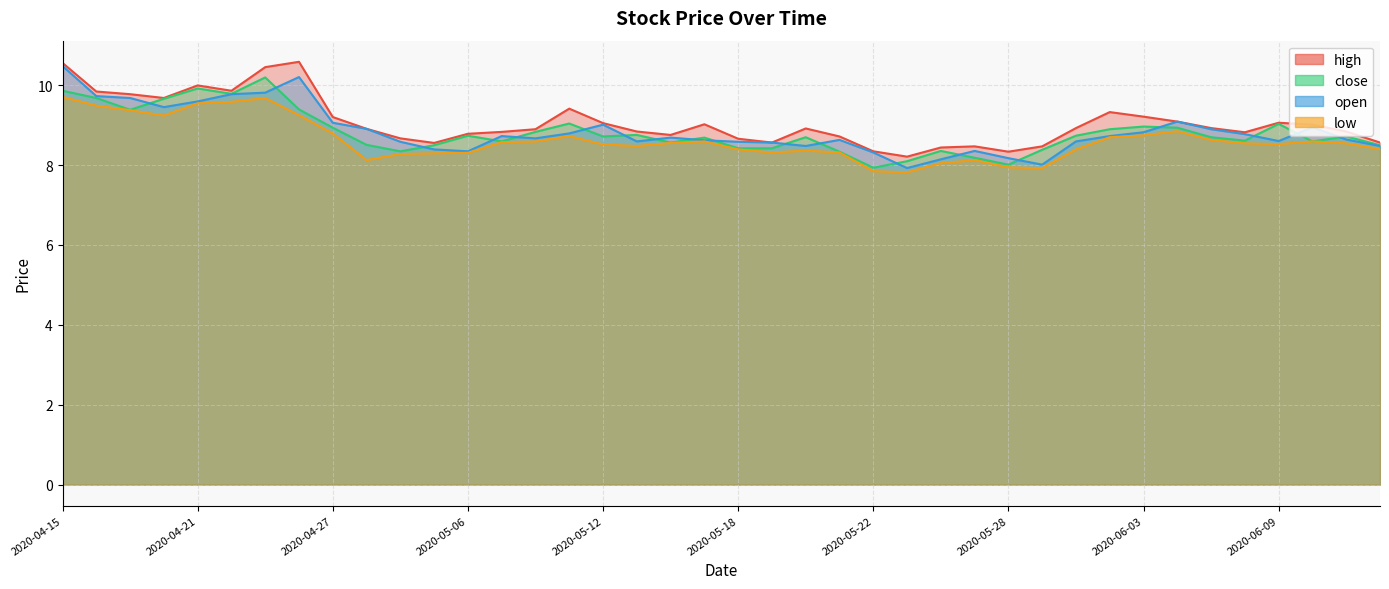

What value does the close series have at 2020-05-12?

8.7